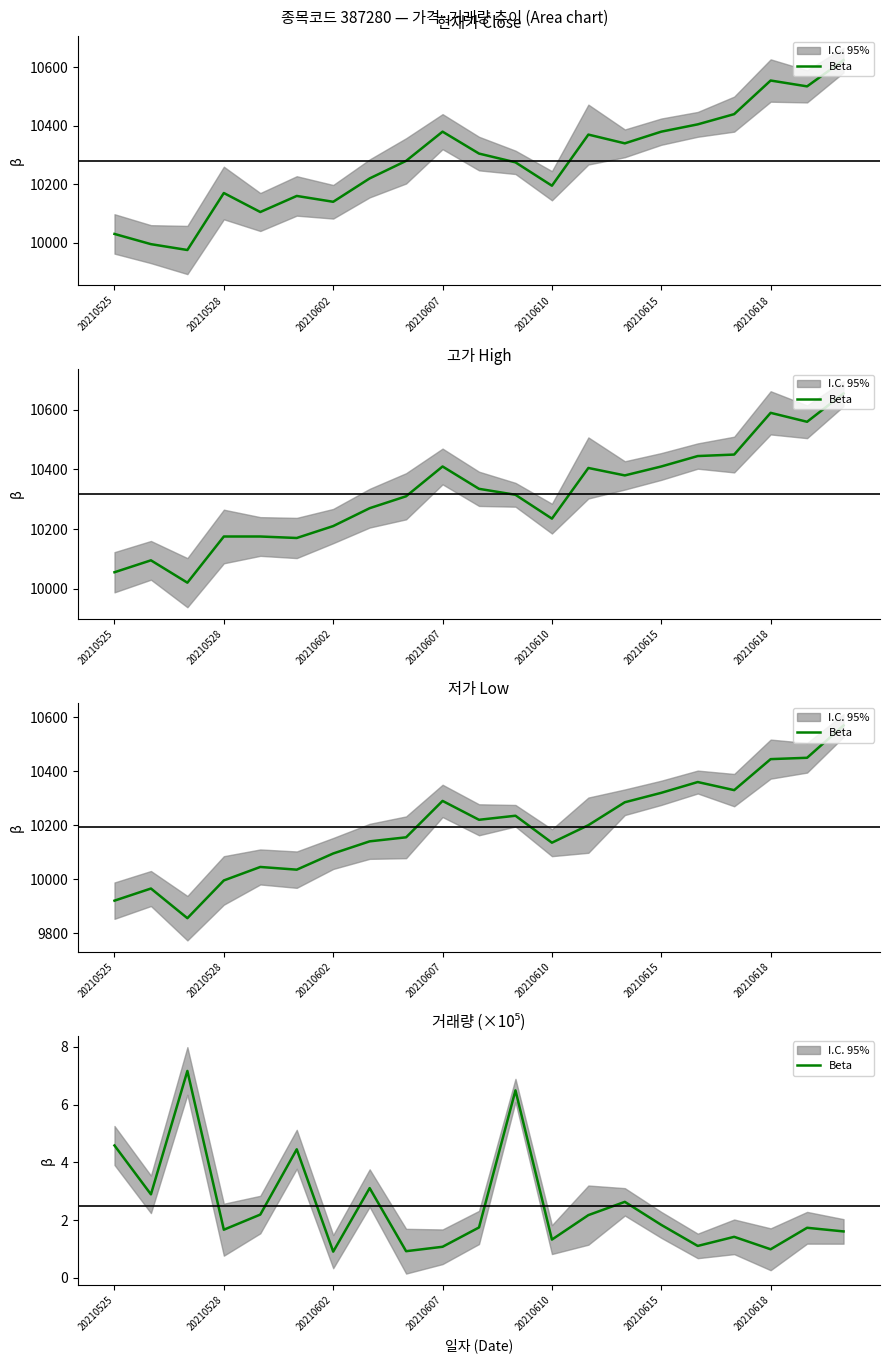

True or false: there are more than 2 points higher than both neighbors.

True